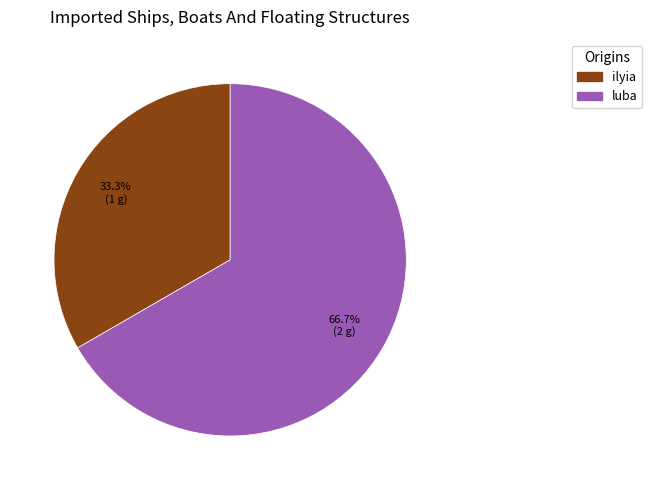

To the nearest percent, what percentage of the pie is ilyia?

33%